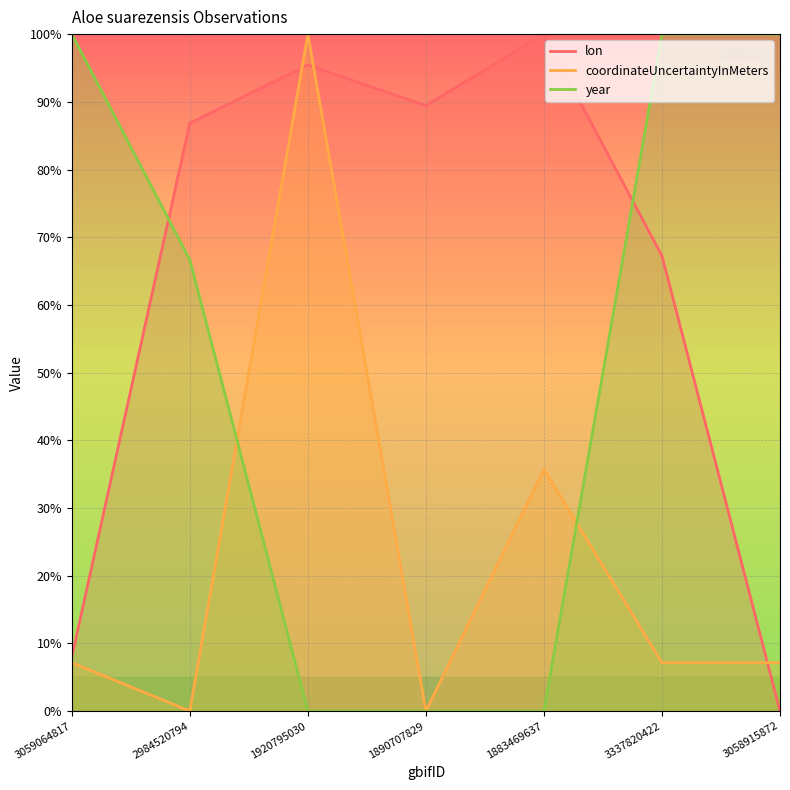

How many positive values does the coordinateUncertaintyInMeters series have?

5